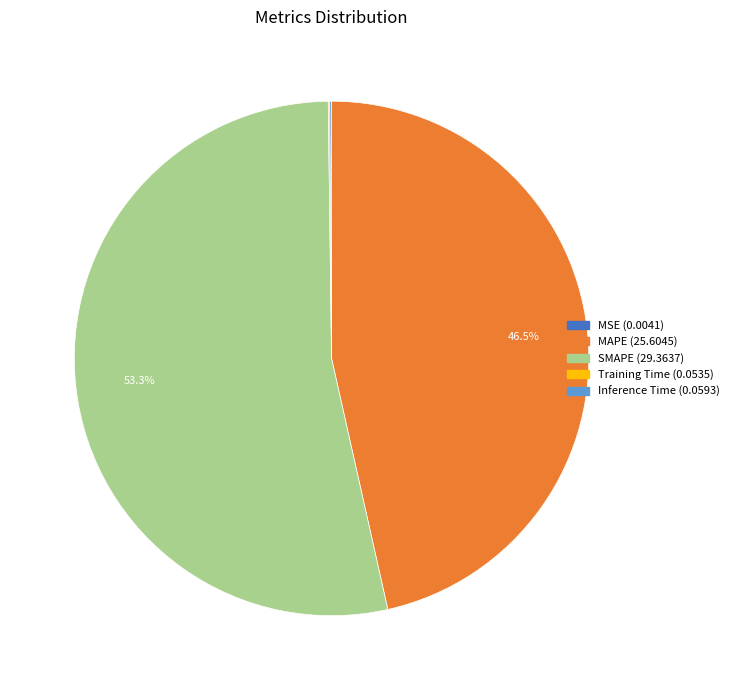

What is the largest slice in the pie chart?

SMAPE